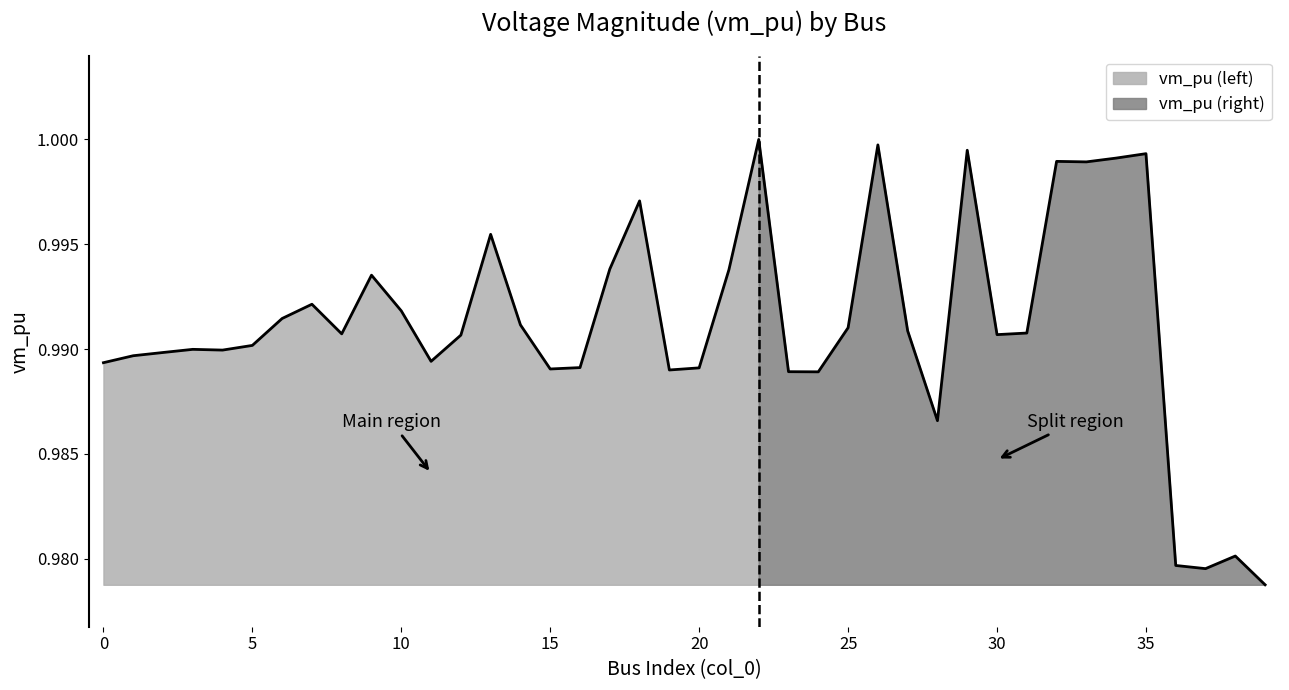

Which category has the lowest value across all series?

39